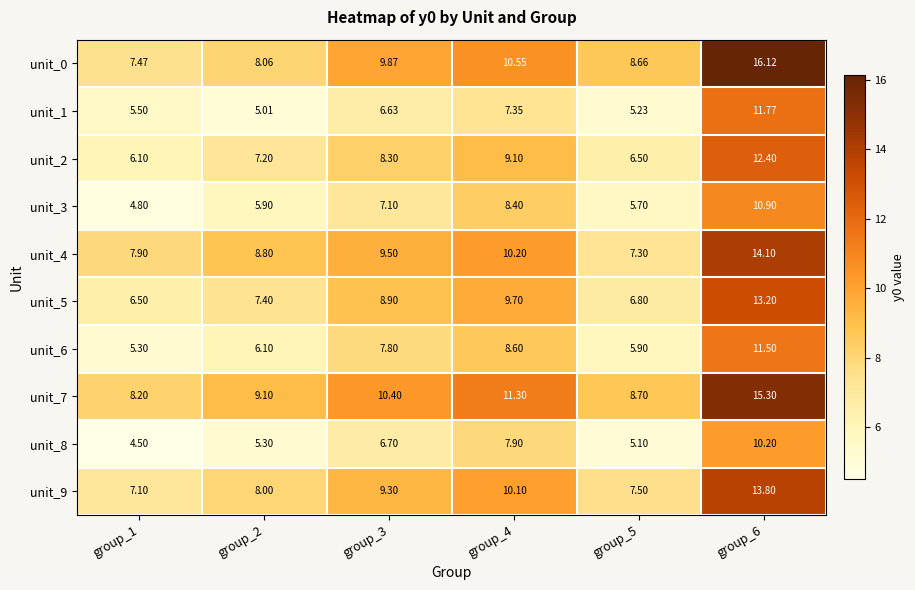

What is the greatest value displayed?

16.1